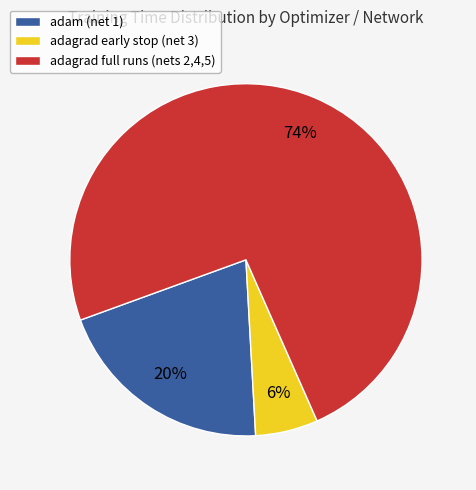

How many segments does this pie chart have?

3